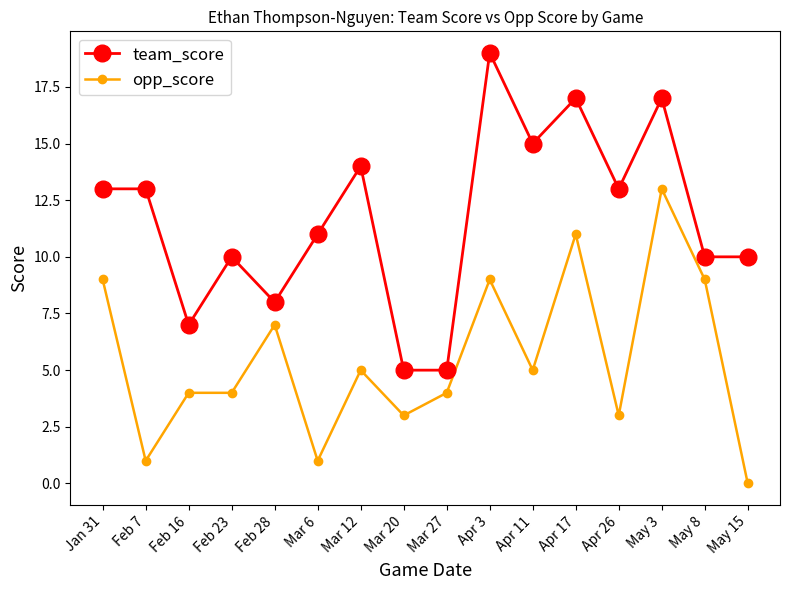

True or false: team_score and opp_score cross at least once.

False